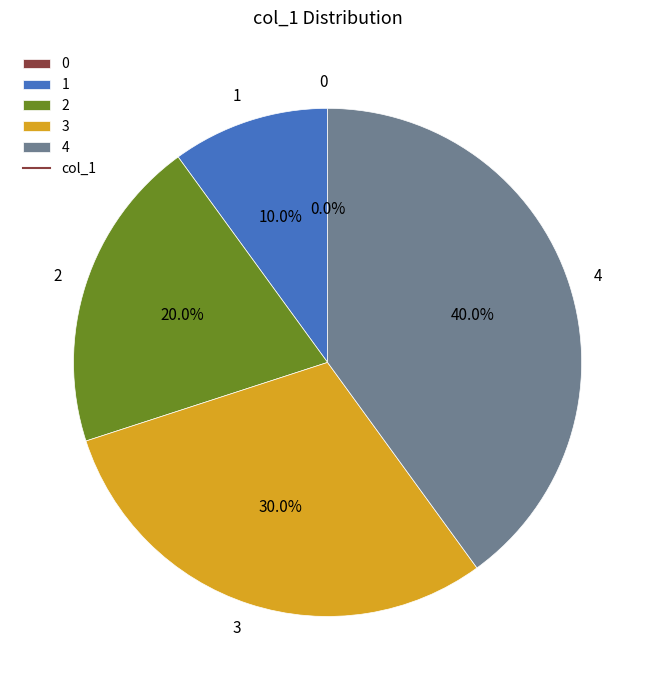

Which slice is the largest?

4